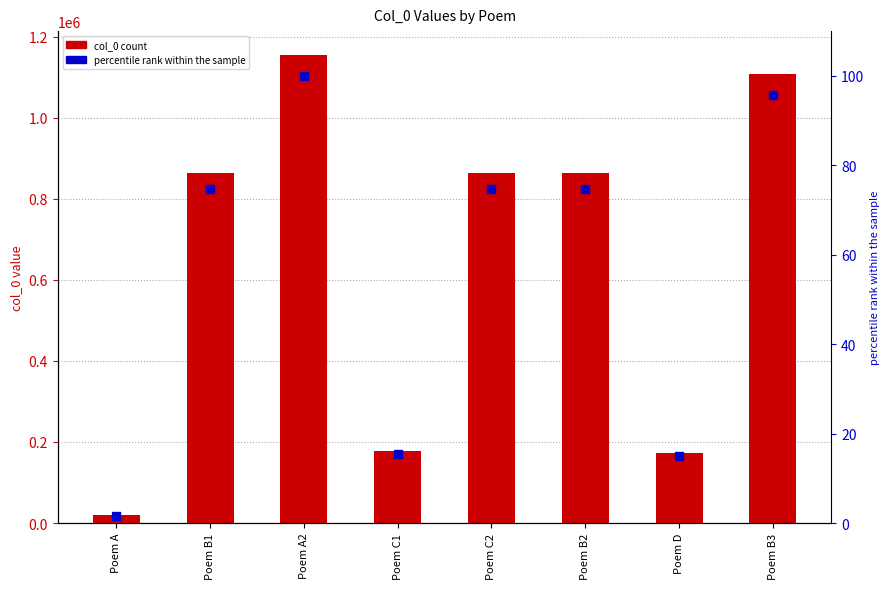

Is the value of col_0 at Poem B3 greater than the value of percentile rank within the sample at Poem D?

Yes